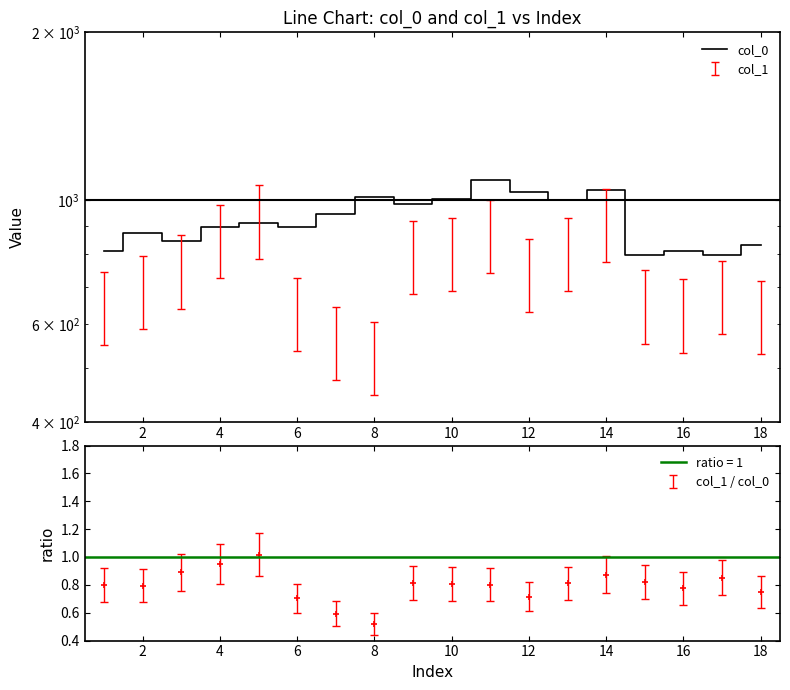

Reading right to left, transcribe all the data shown in this chart.

833.3	796.7	810.0	796.7	1043.3	1000.0	1036.7	1086.7	1006.7	986.7	1013.3	946.7	896.7	910.0	896.7	846.7	873.3	810.0